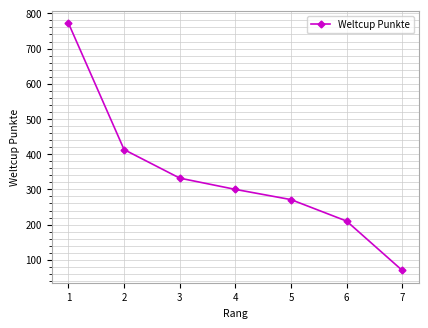

Reading left to right, transcribe all the data shown in this chart.

1=772	2=413	3=332	4=300	5=271	6=210	7=70